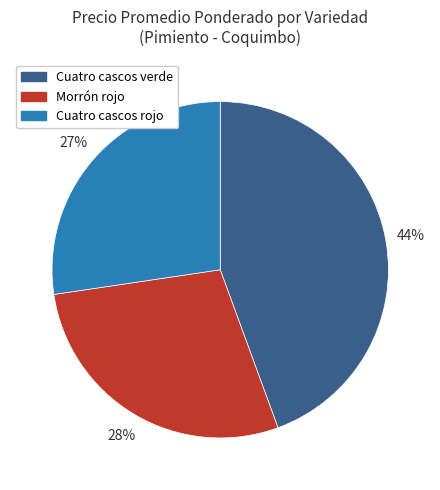

Is there a majority slice in this chart?

No